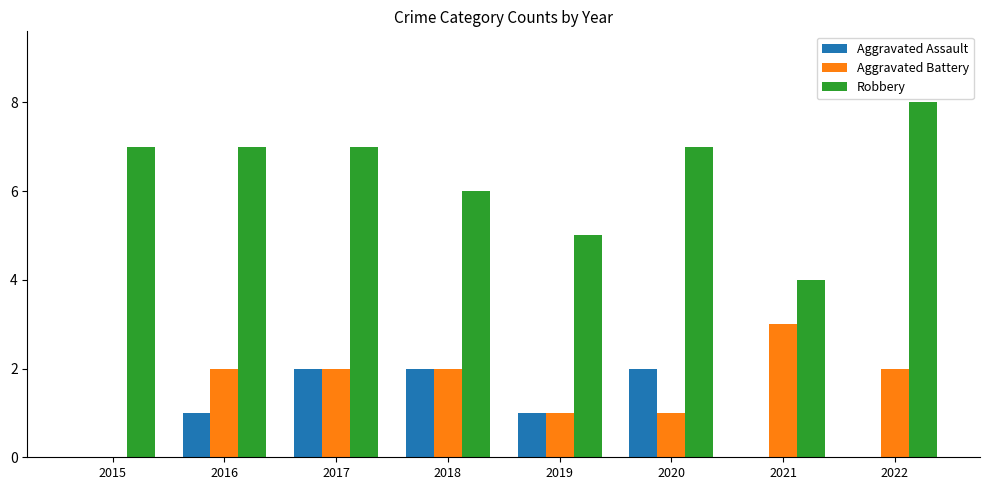

What is the sum of all Aggravated Assault values?

8